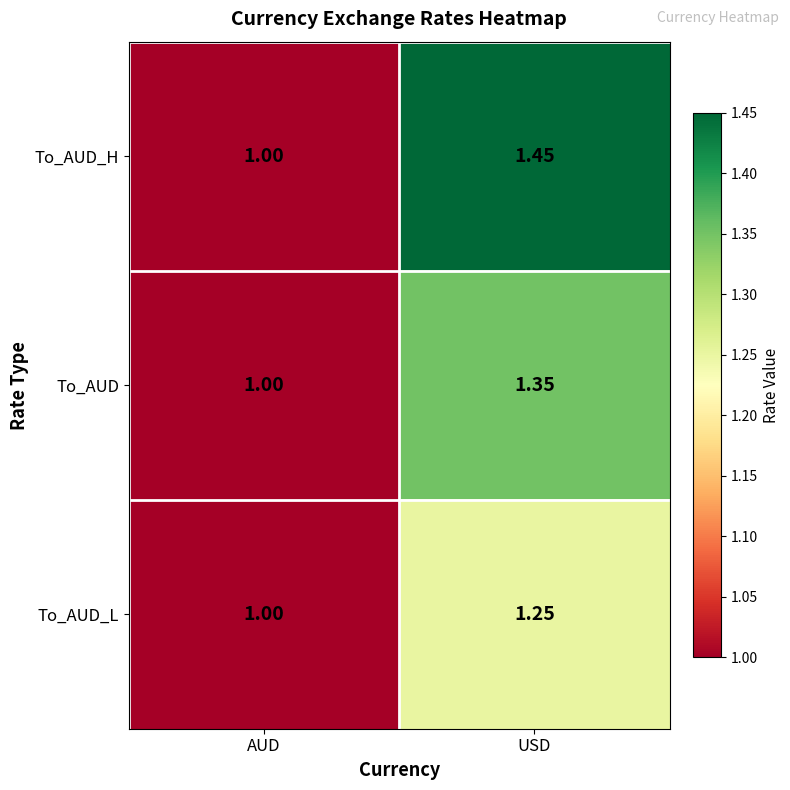

At which label does To_AUD_H reach its peak?

USD